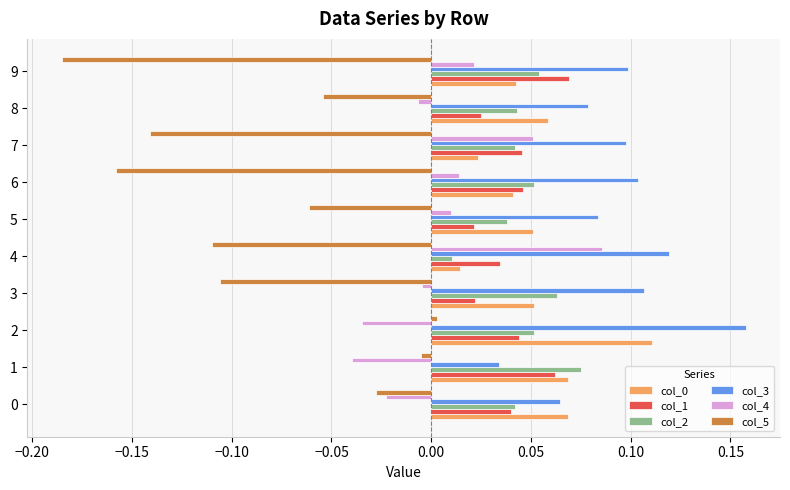

Which series has the largest range (max minus min)?

col_5